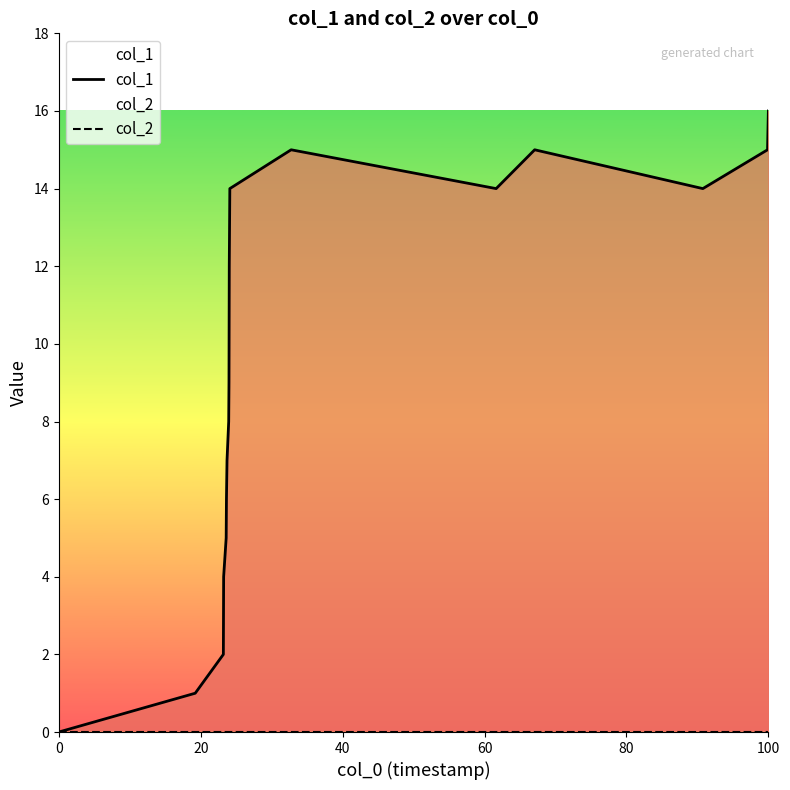

Reading left to right, list all the values displayed in this chart.

col_1: 0	1	2	4	5	6	7	8	9	12	13	14	15	14	15	14	15	16
col_2: 0	0	0	0	0	0	0	0	0	0	0	0	0	0	0	0	0	0